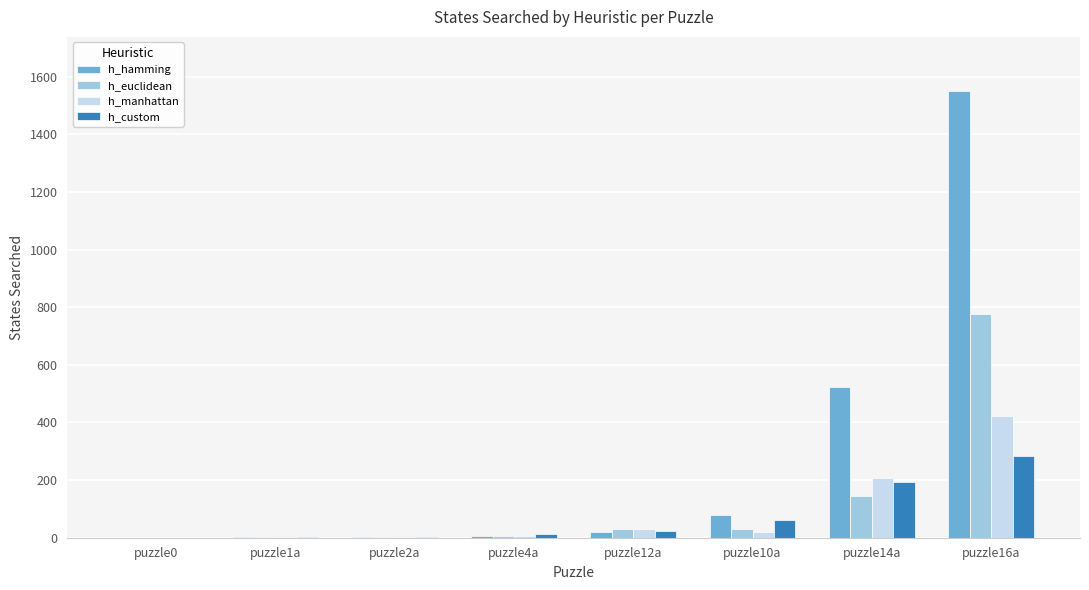

Which series has the largest total across all categories?

h_hamming